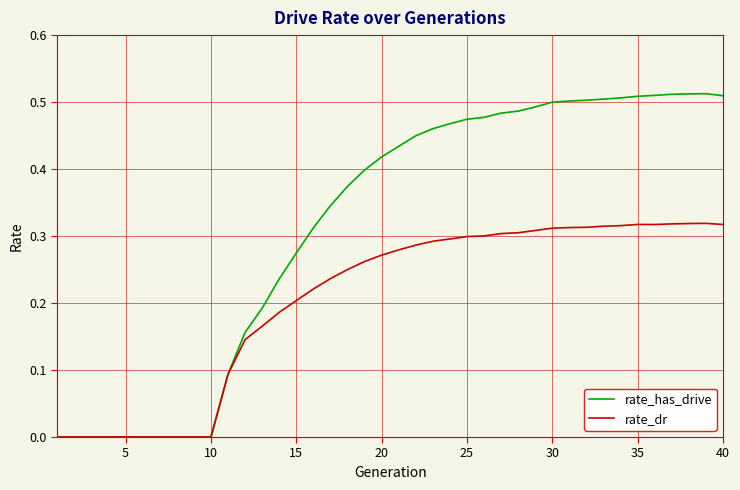

Which series has the widest spread of values?

rate_has_drive